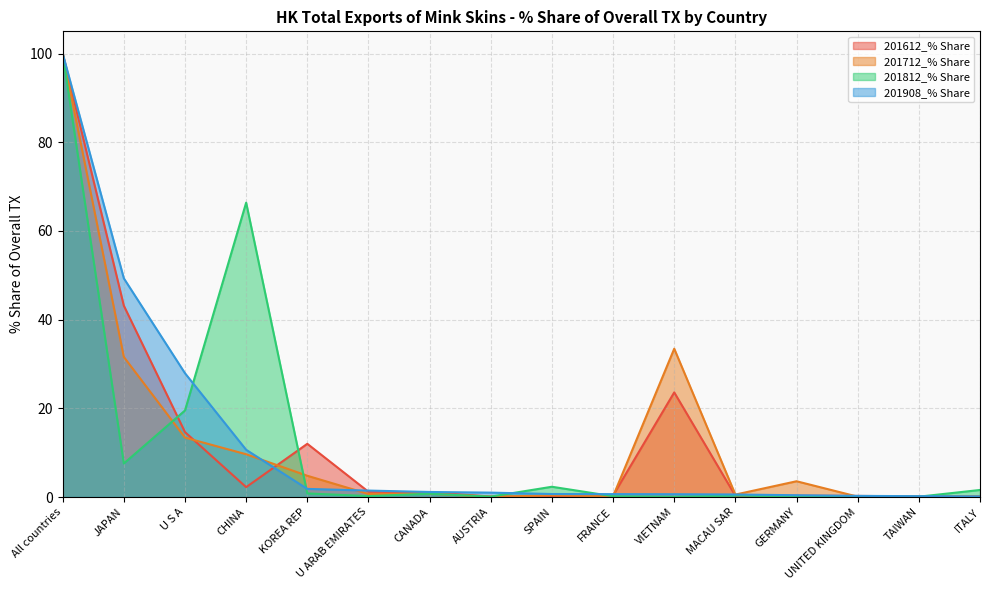

Rank the series by their maximum value, from highest to lowest.

201612_% Share, 201712_% Share, 201812_% Share, 201908_% Share